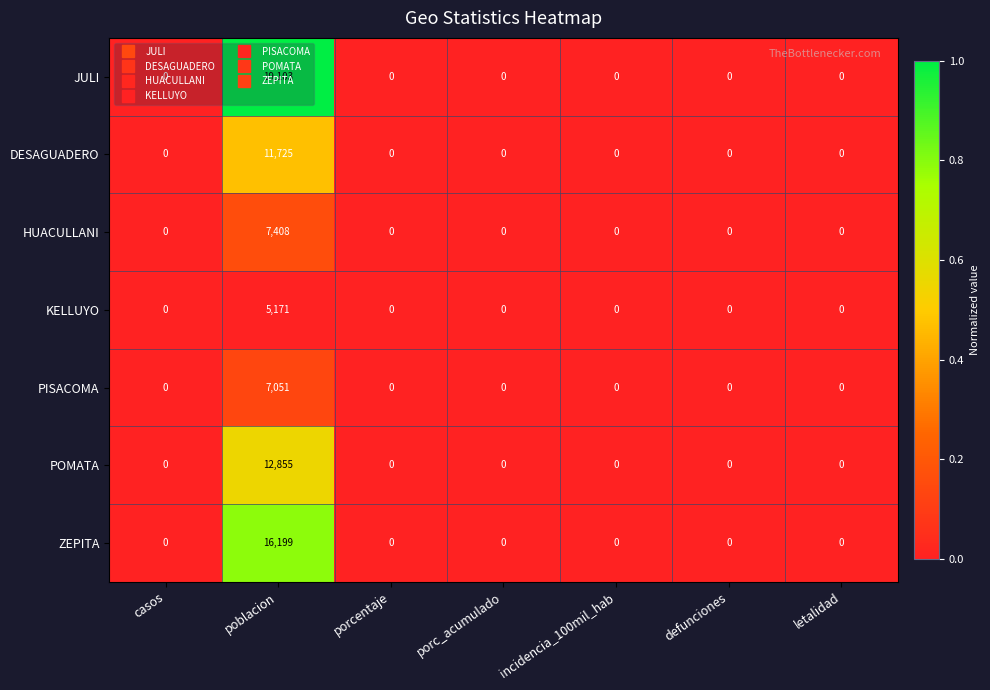

What is the sum of all KELLUYO values?

5171